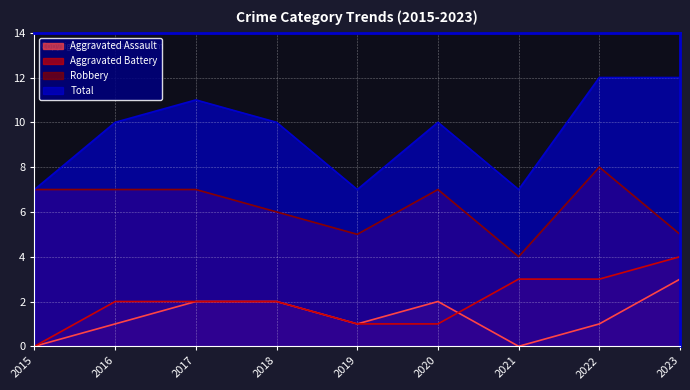

True or false: Robbery and Aggravated Assault cross at least once.

False